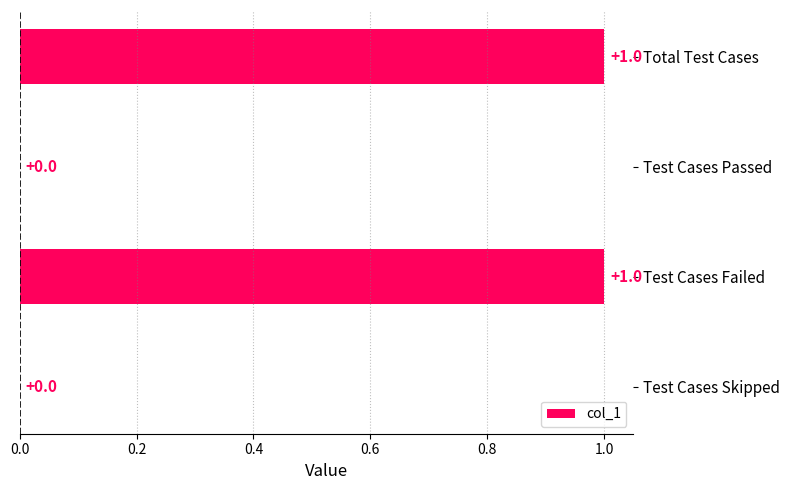

How many values are between 0 and 1?

4